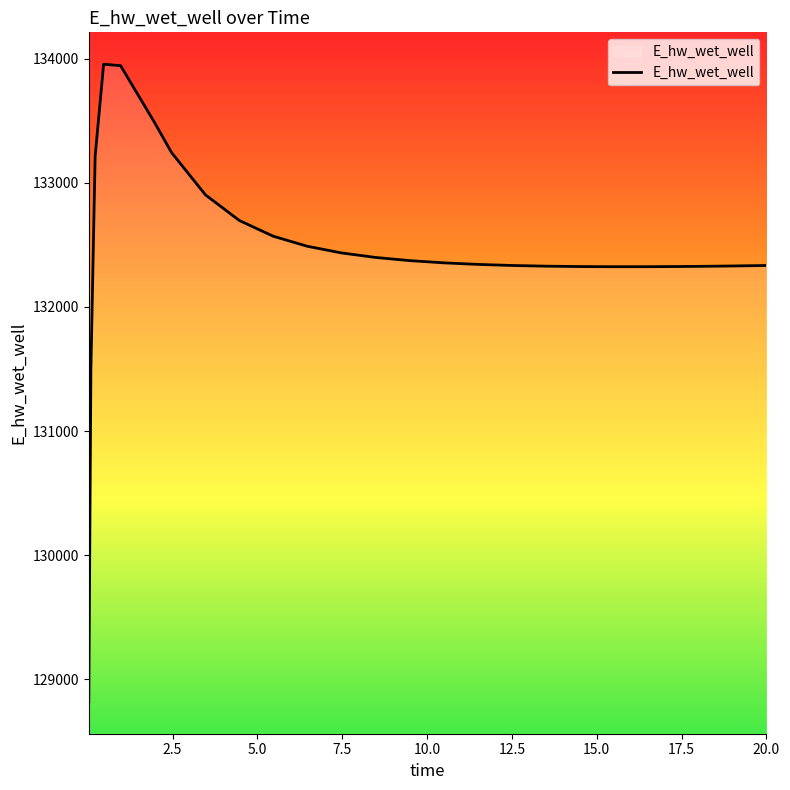

What is the difference between the maximum and minimum values?

5134.9